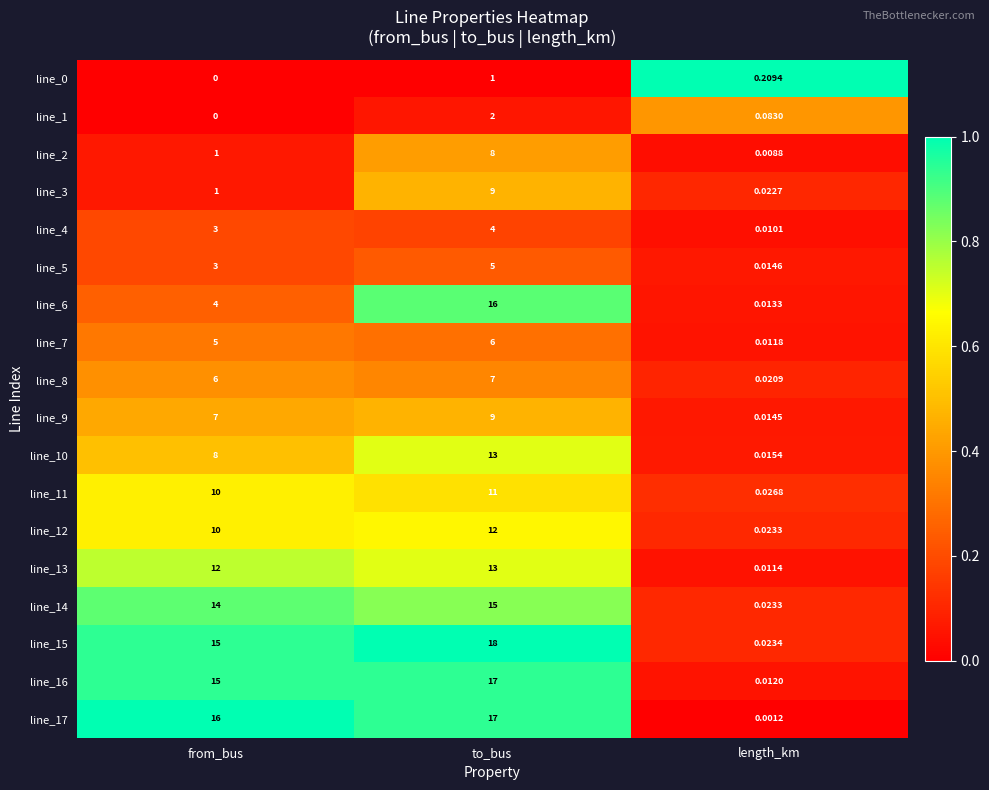

Which label corresponds to the largest value in the chart?

to_bus